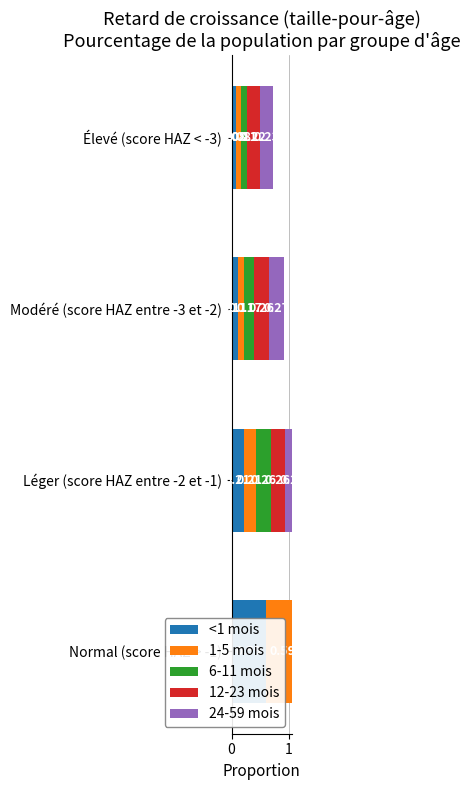

List the series in order of their peak value, lowest first.

12-23 mois, 24-59 mois, 6-11 mois, <1 mois, 1-5 mois